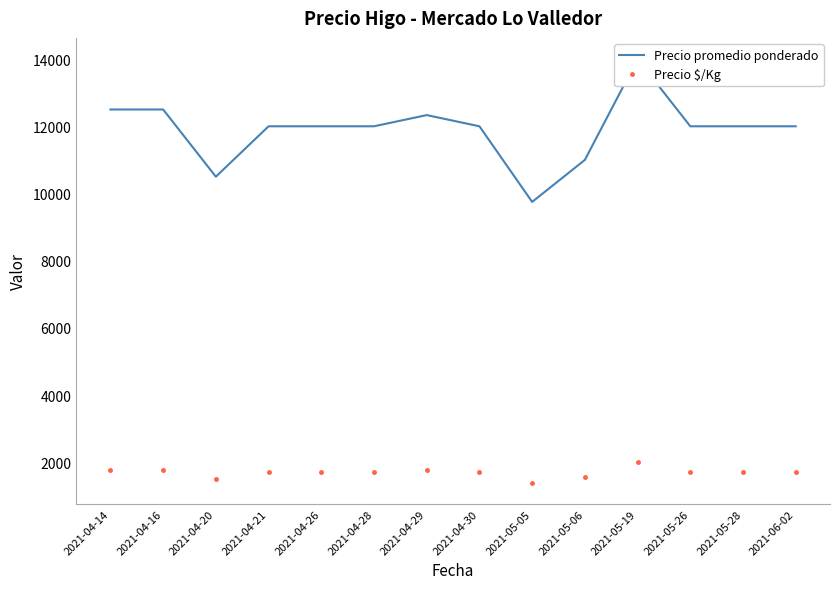

What is the minimum value shown in the chart?

1393